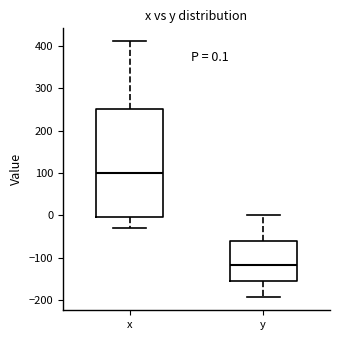

Which box's median line is the highest?

x